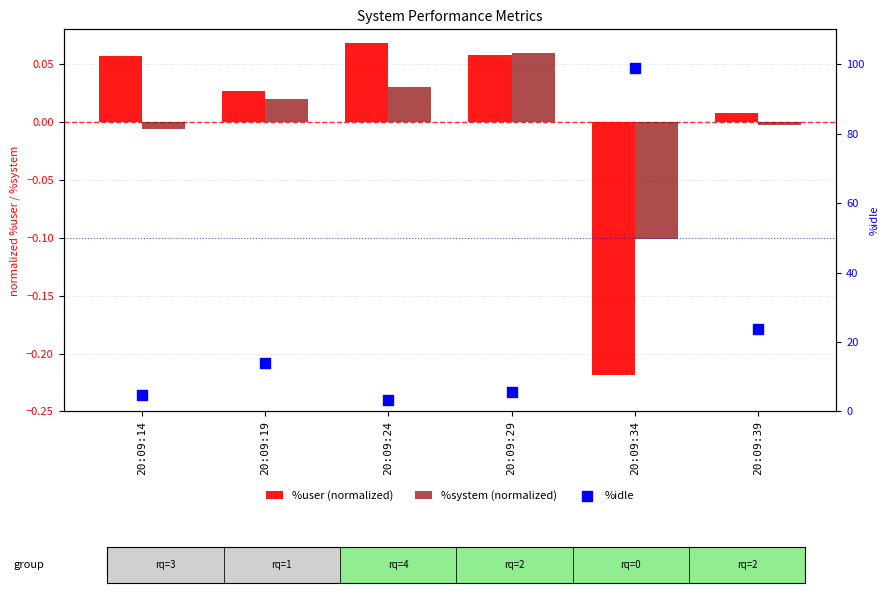

What is the total value across all series at 20:09:19?

13.9